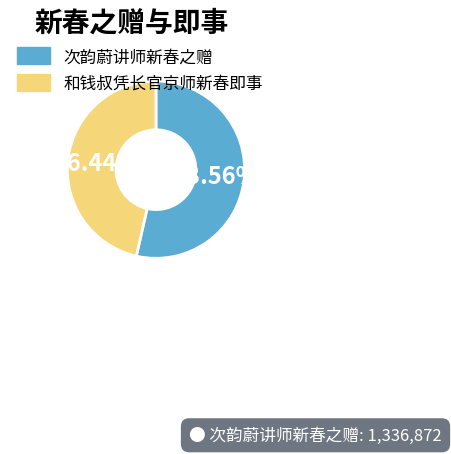

Is there any slice that represents more than half of the pie?

Yes